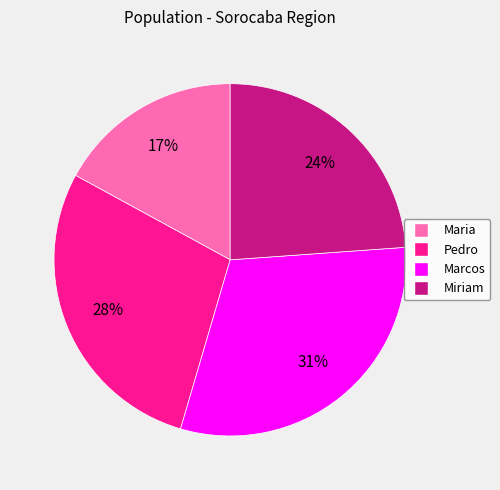

The Maria slice represents 17% of the pie. True or false?

True